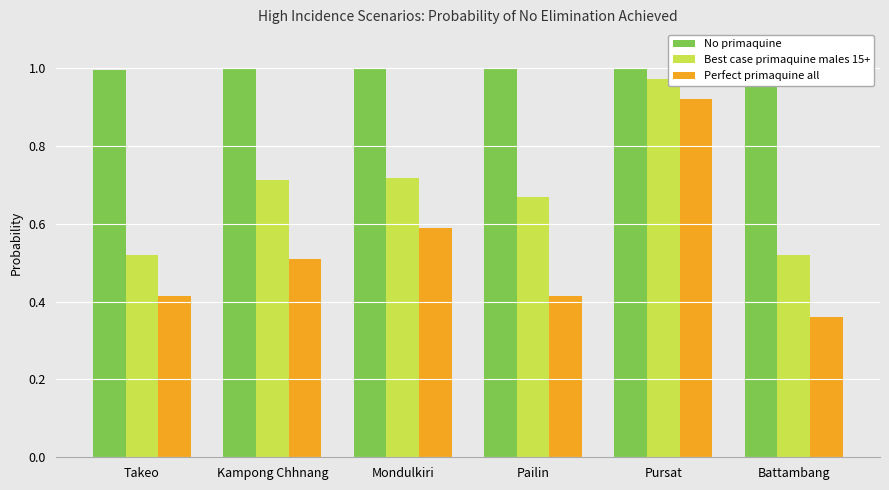

What is the spread (max minus min) of values at Battambang?

0.6